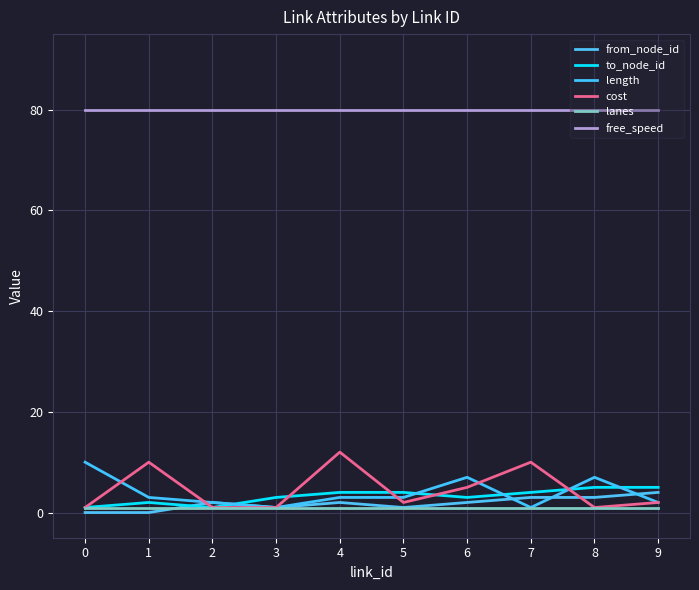

Which series changed the most between 0 and 3?

length